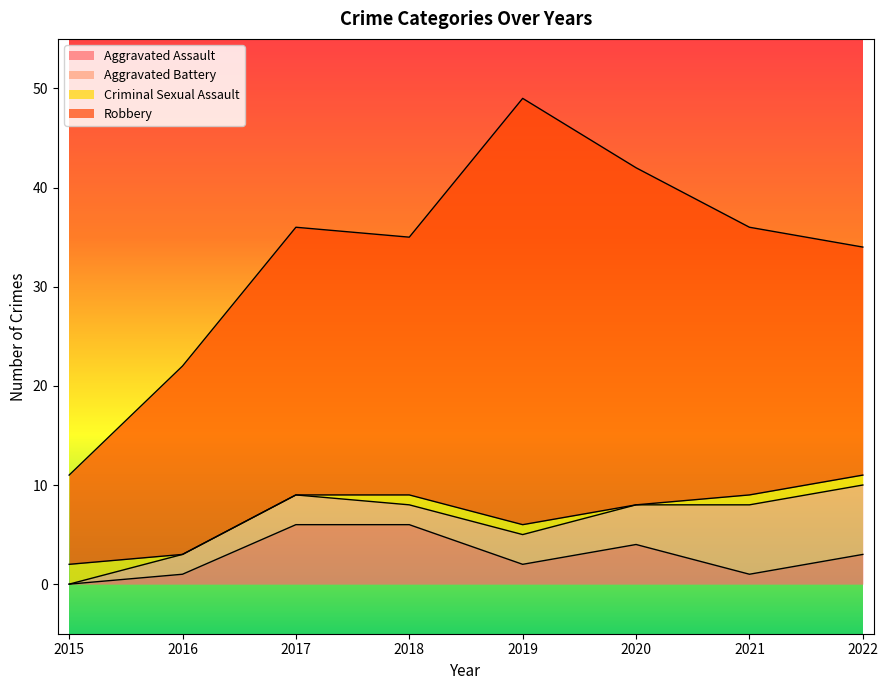

At 2021, list the series in order from smallest to largest.

Aggravated Assault, Criminal Sexual Assault, Aggravated Battery, Robbery